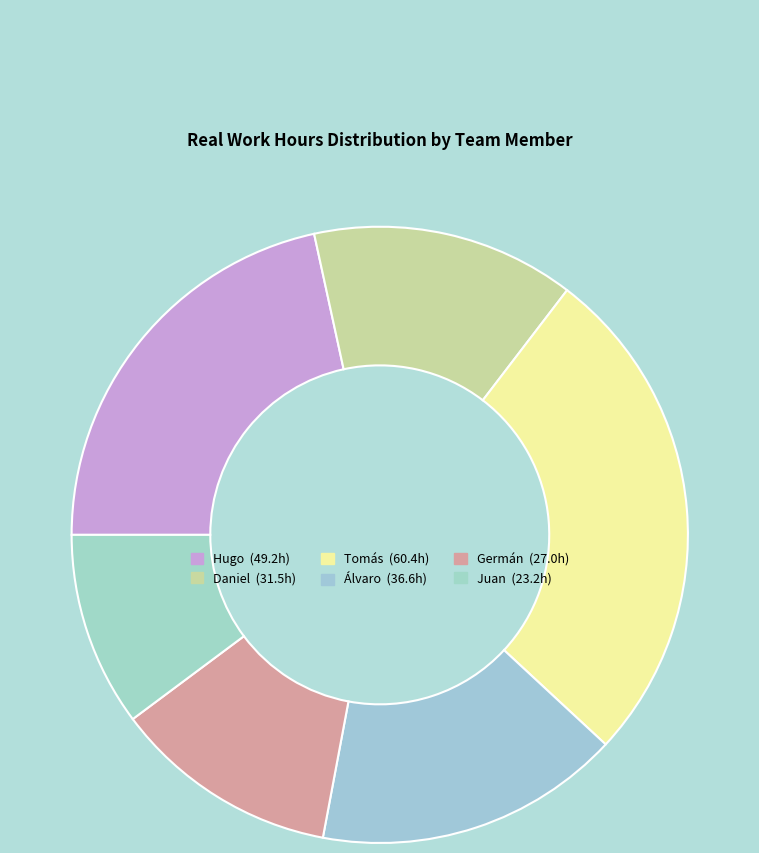

Rank the categories by value from lowest to highest.

Juan, Germán, Daniel, Álvaro, Hugo, Tomás